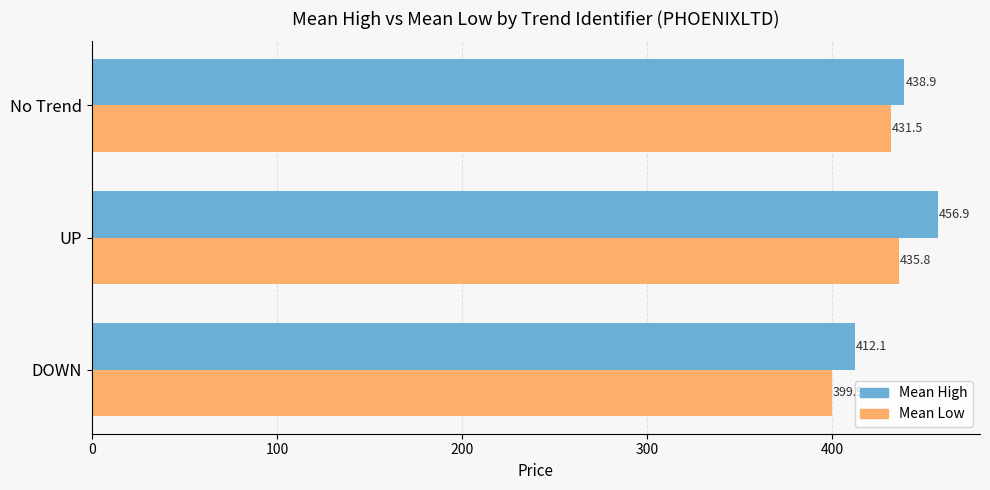

The value of Mean Low at No Trend is 118.5. True or false?

False